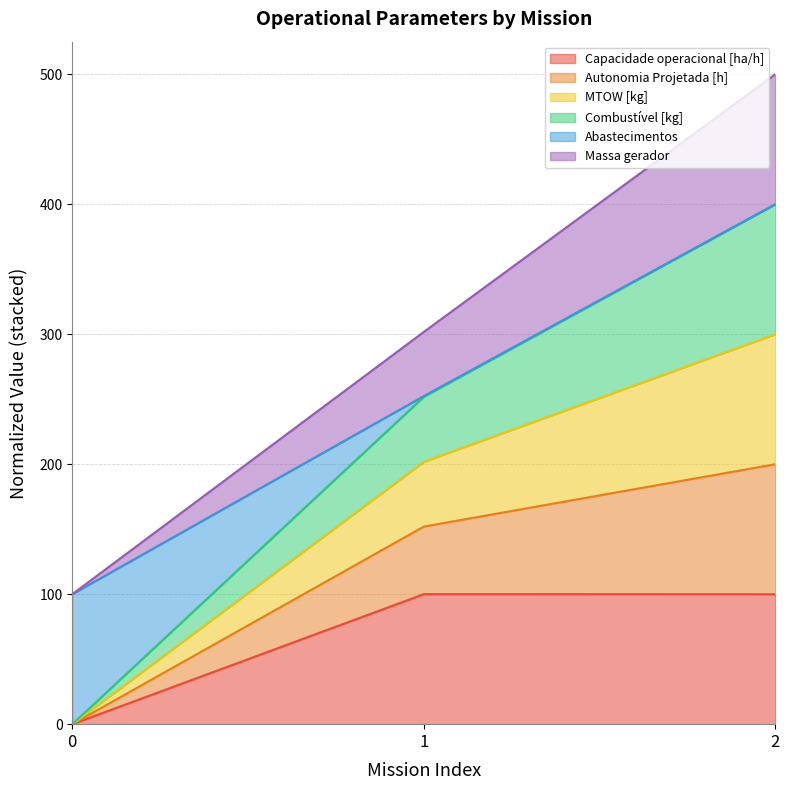

What is the total value across all series at 0?

100.0